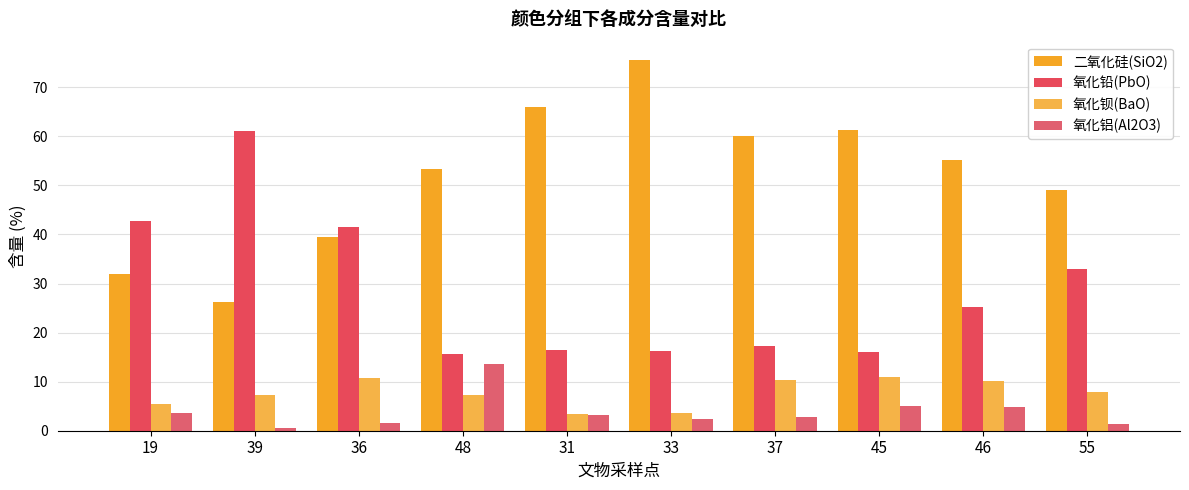

Rank the series at 55 from lowest to highest value.

氧化铝(Al2O3), 氧化钡(BaO), 氧化铅(PbO), 二氧化硅(SiO2)